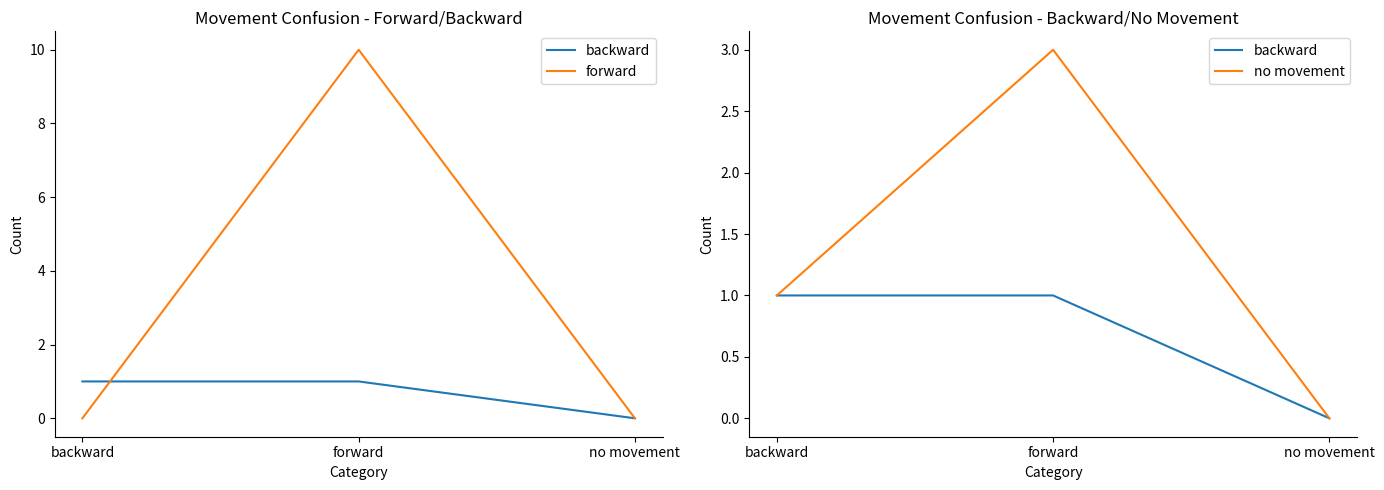

At how many categories does at least one series exceed 2?

1